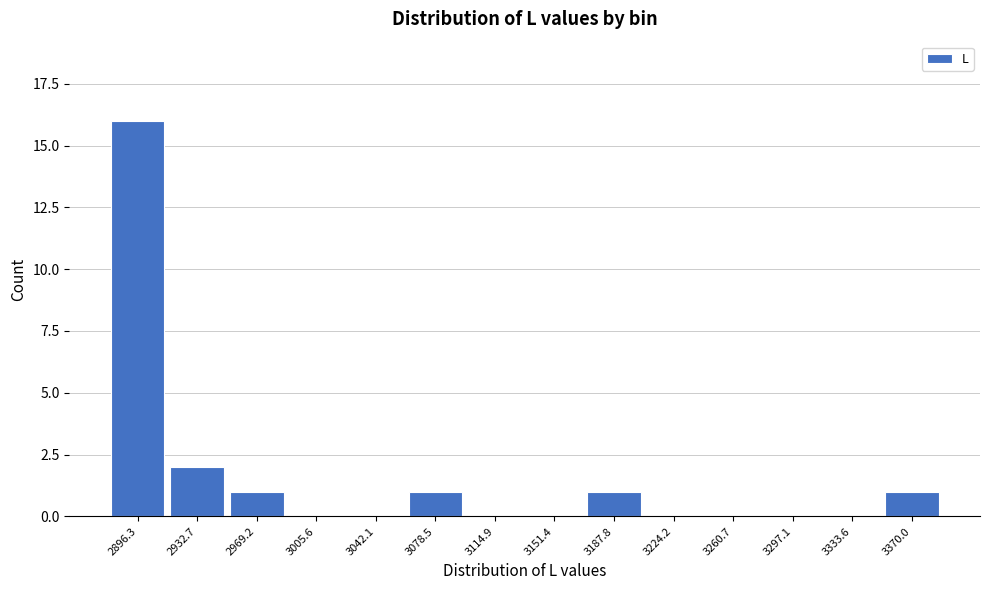

Reading left to right, list all the values displayed in this chart.

2896.3=16	2932.7=2	2969.2=1	3005.6=0	3042.1=0	3078.5=1	3114.9=0	3151.4=0	3187.8=1	3224.2=0	3260.7=0	3297.1=0	3333.6=0	3370.0=1